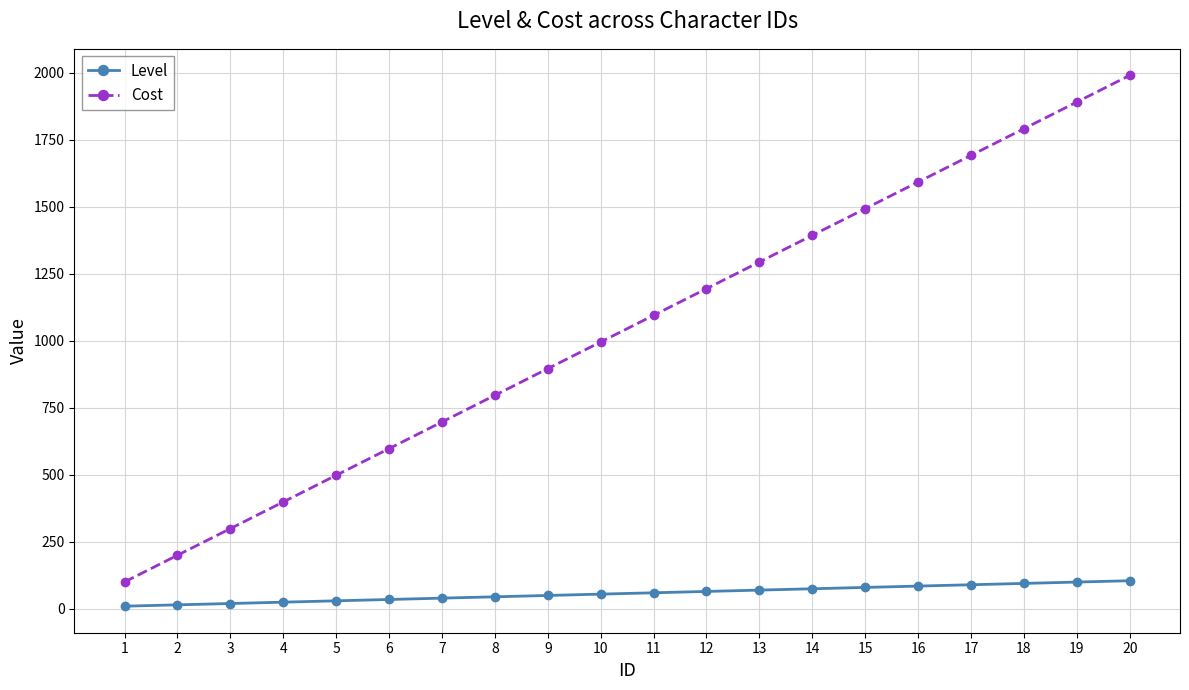

Is it true that Level equals 21.6 at 19?

False